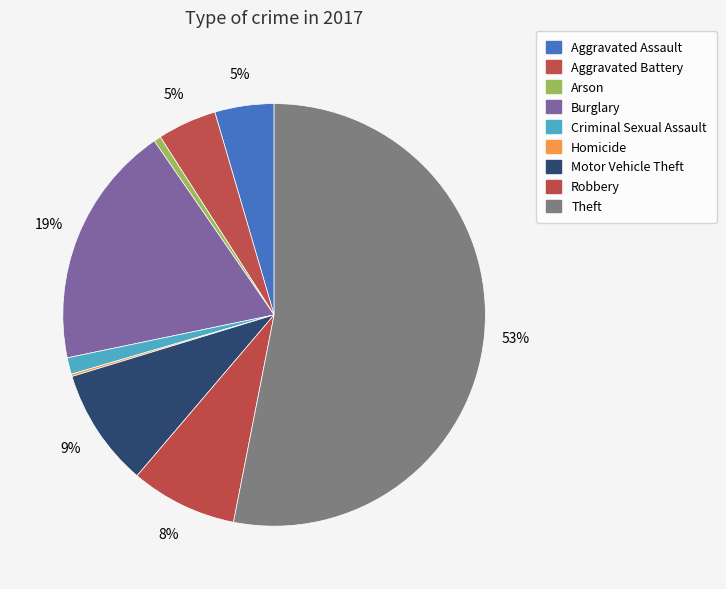

Rank the categories by value from highest to lowest.

Theft, Burglary, Motor Vehicle Theft, Robbery, Aggravated Assault, Aggravated Battery, Criminal Sexual Assault, Arson, Homicide